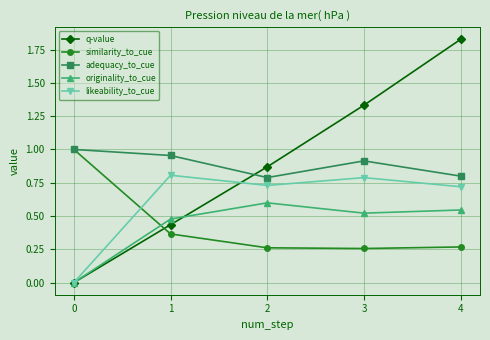

What is the spread (max minus min) of values at 2?

0.6